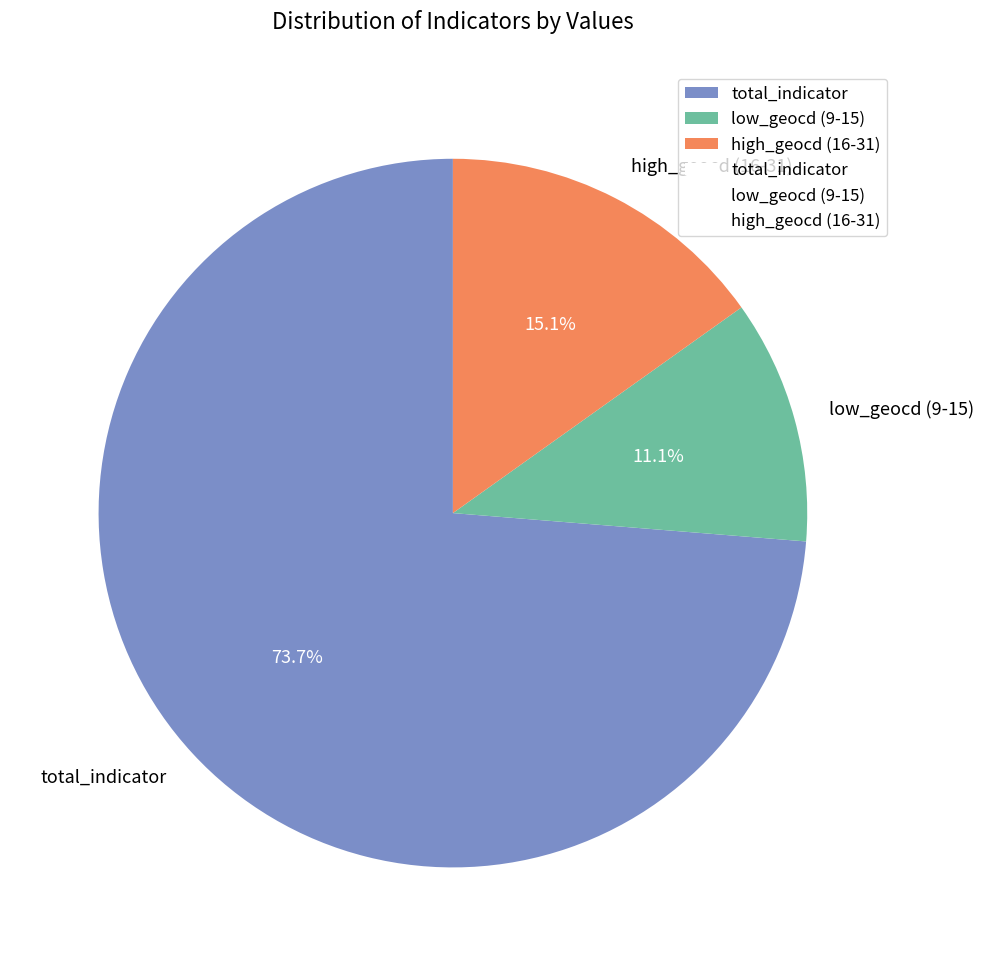

Which has a higher value, total_indicator or high_geocd (16-31)?

total_indicator